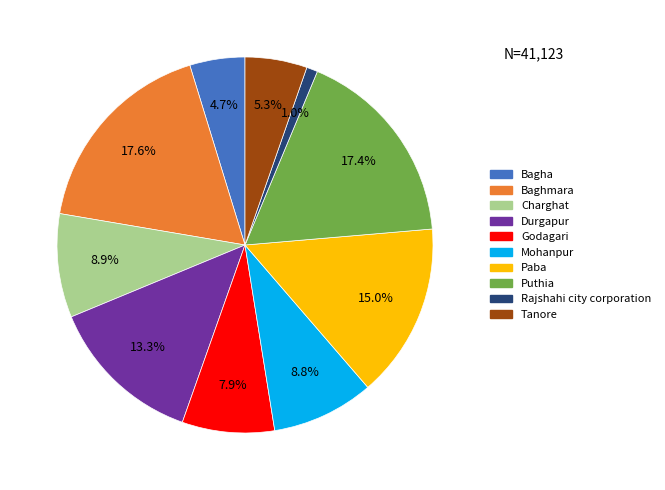

Does Rajshahi city corporation account for over 50% of the chart?

No